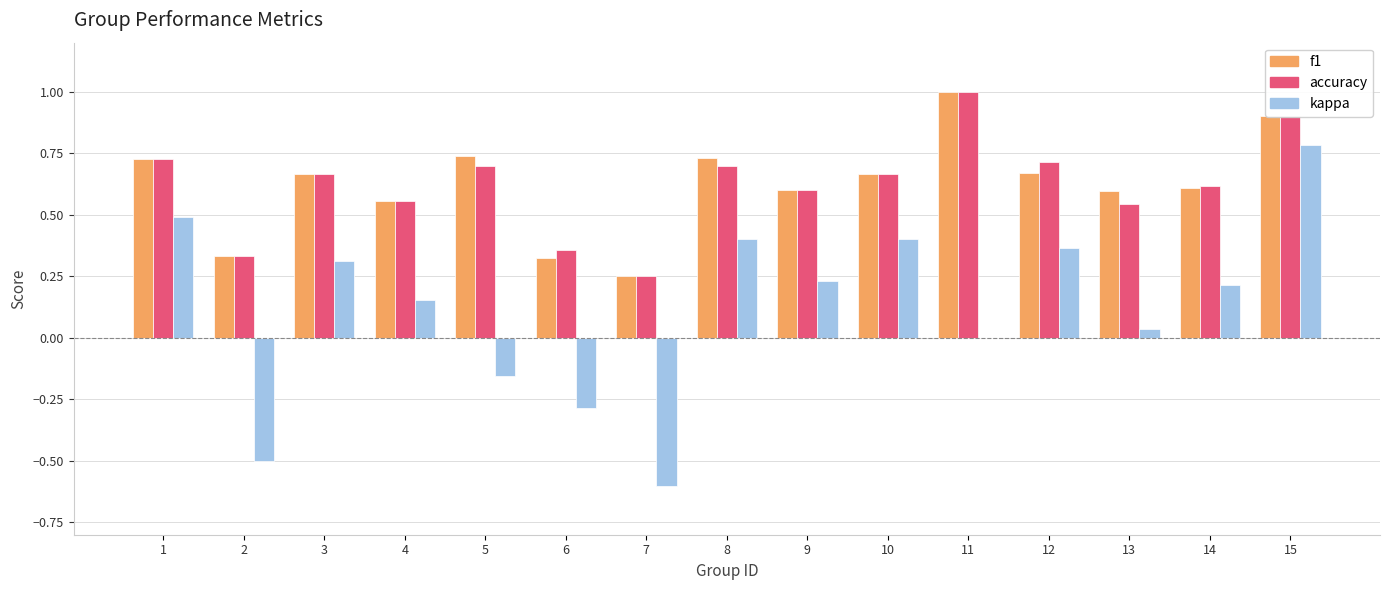

Which series changed the most between 2 and 15?

kappa